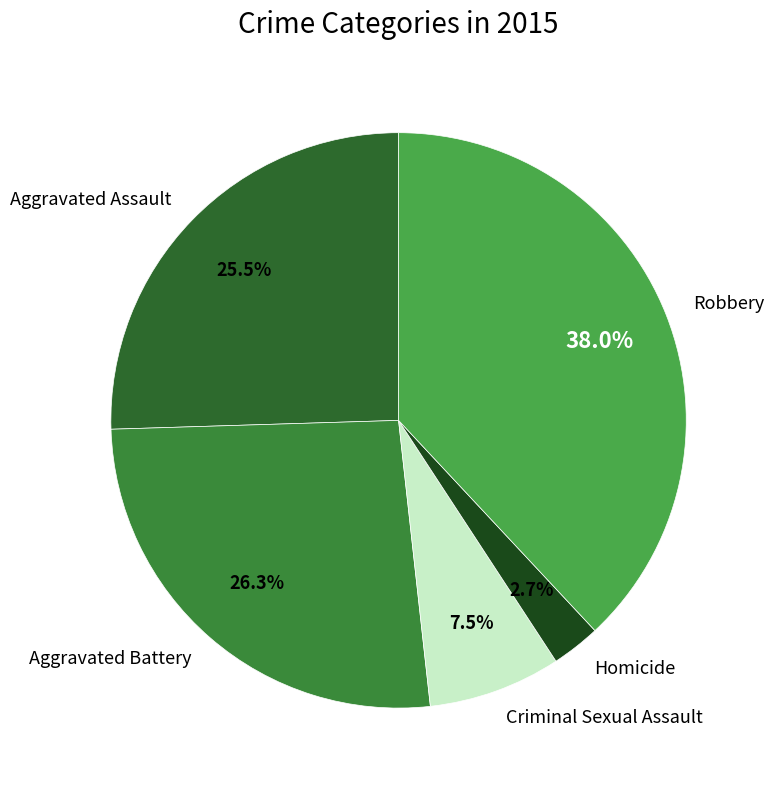

Which category has the biggest portion of the pie?

Robbery